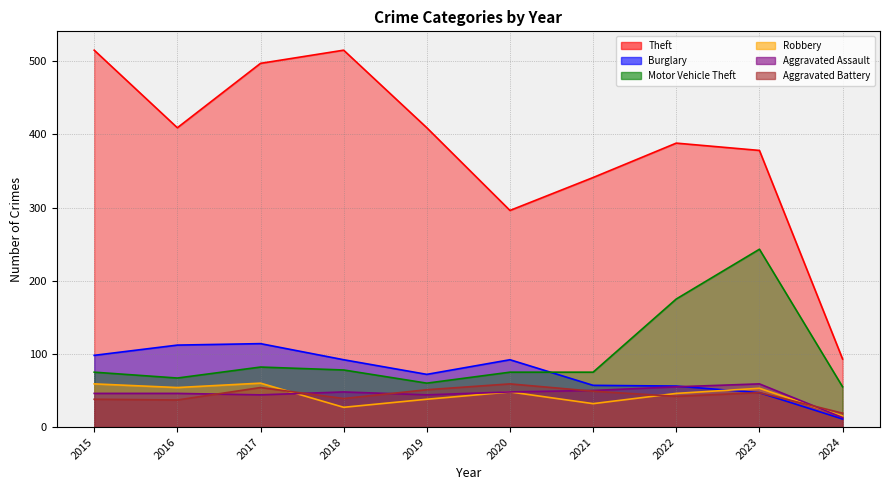

What is the sum of the Robbery values at 2017 and 2022?

106